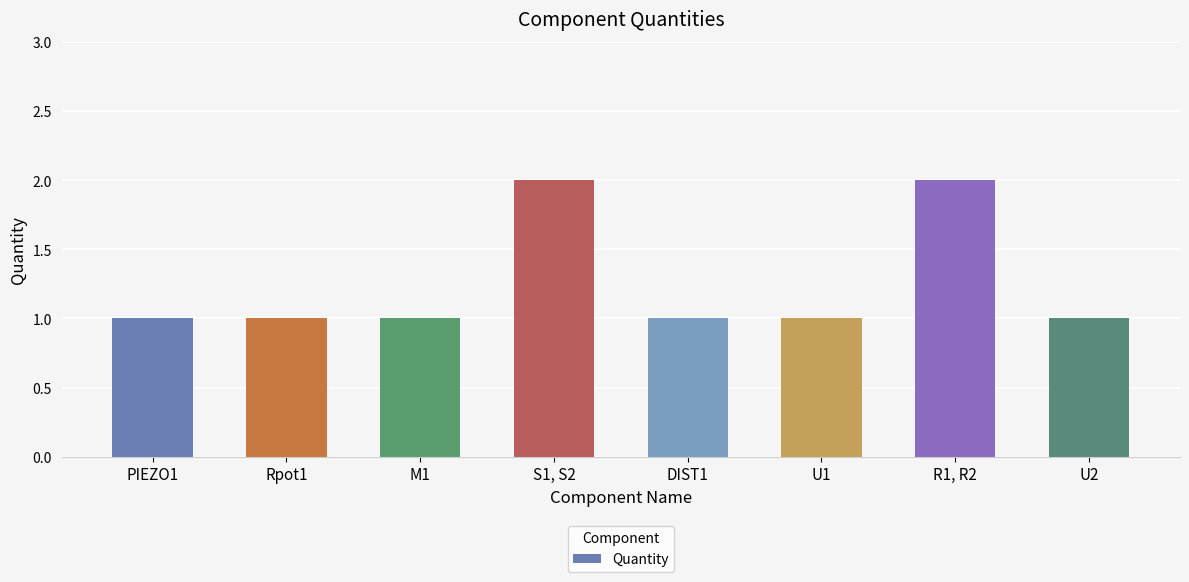

How many categories are shown in the chart?

8